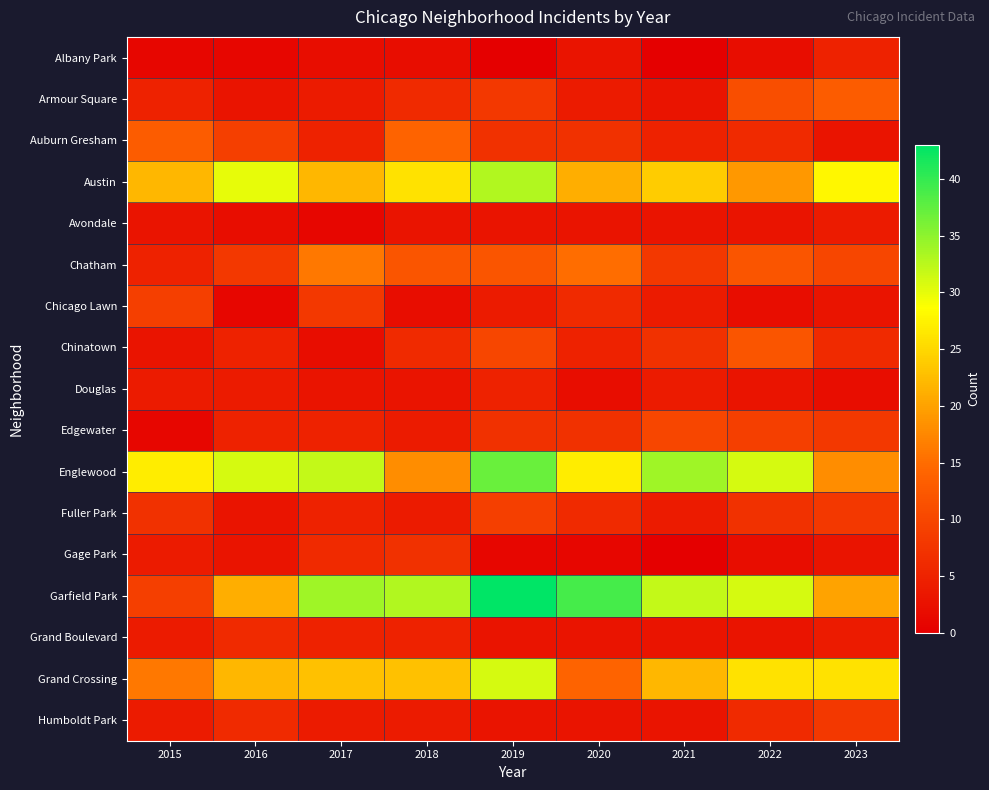

List the series in order of their peak value, highest first.

Garfield Park, Englewood, Austin, Grand Crossing, Chatham, Auburn Gresham, Armour Square, Chinatown, Edgewater, Chicago Lawn, Fuller Park, Humboldt Park, Gage Park, Grand Boulevard, Albany Park, Douglas, Avondale